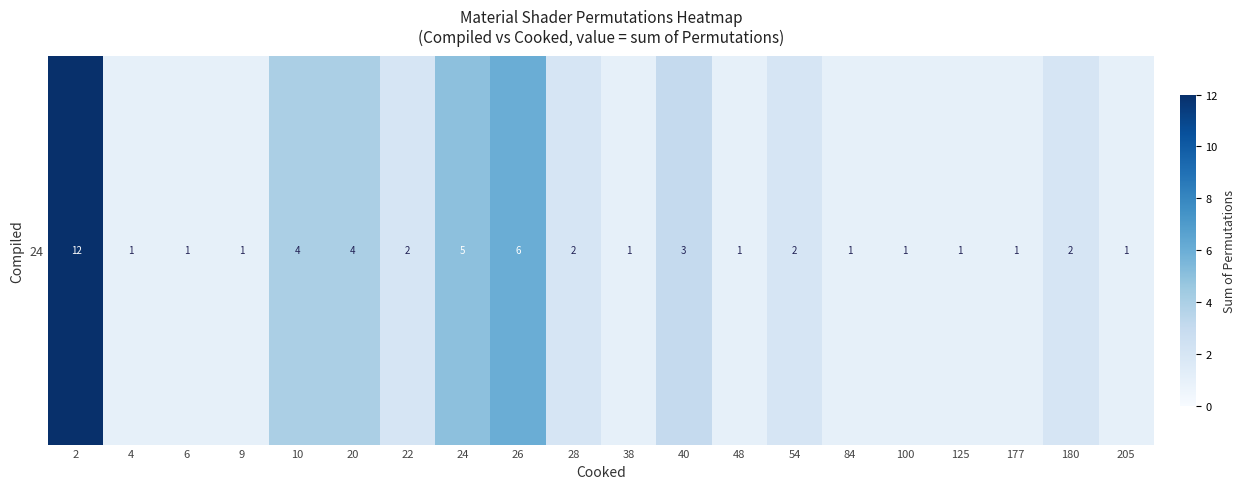

What is the maximum value shown in the chart?

12